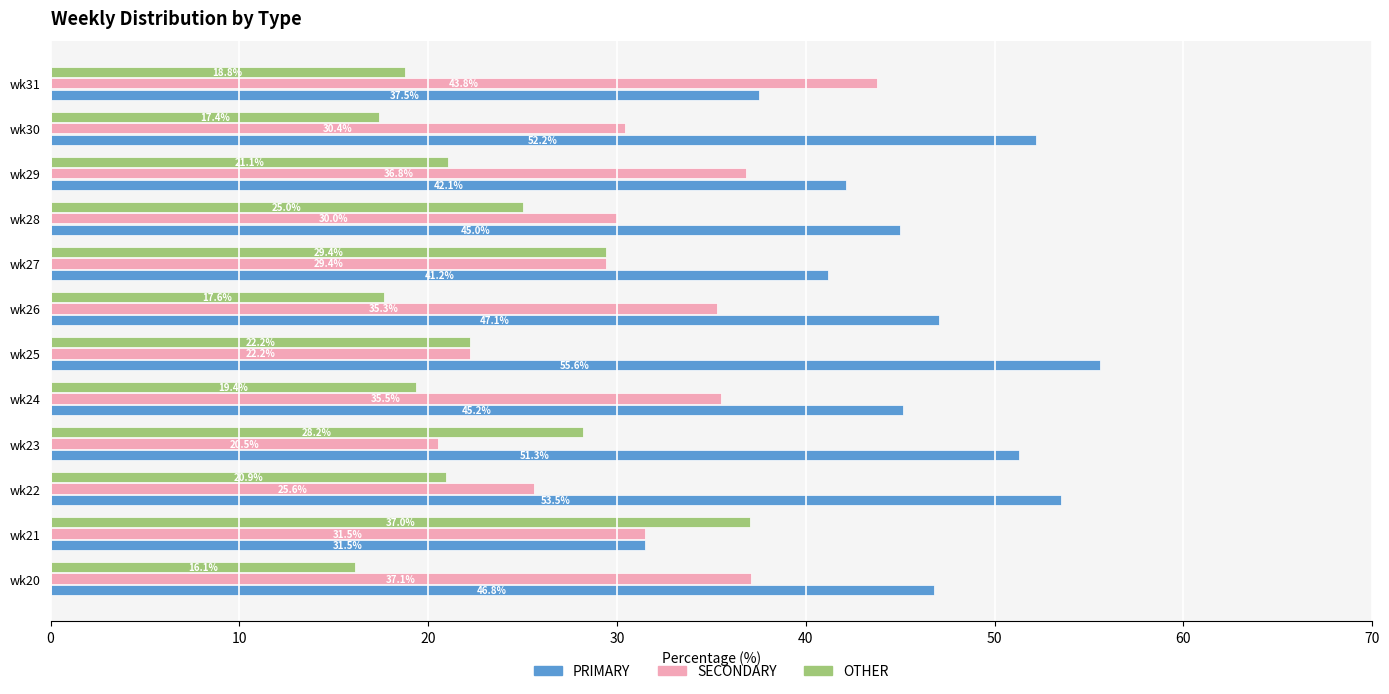

Rank the series by their average value, from lowest to highest.

OTHER, SECONDARY, PRIMARY